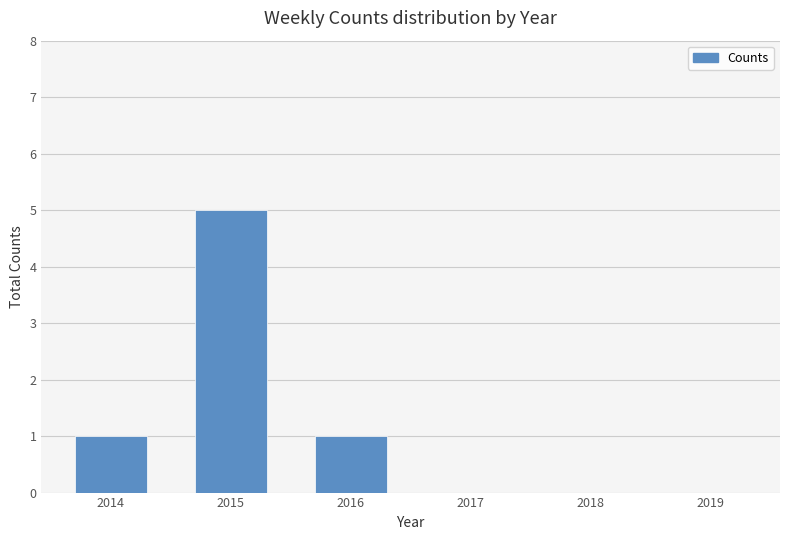

What is the sum of the values at 2015 and 2016?

6